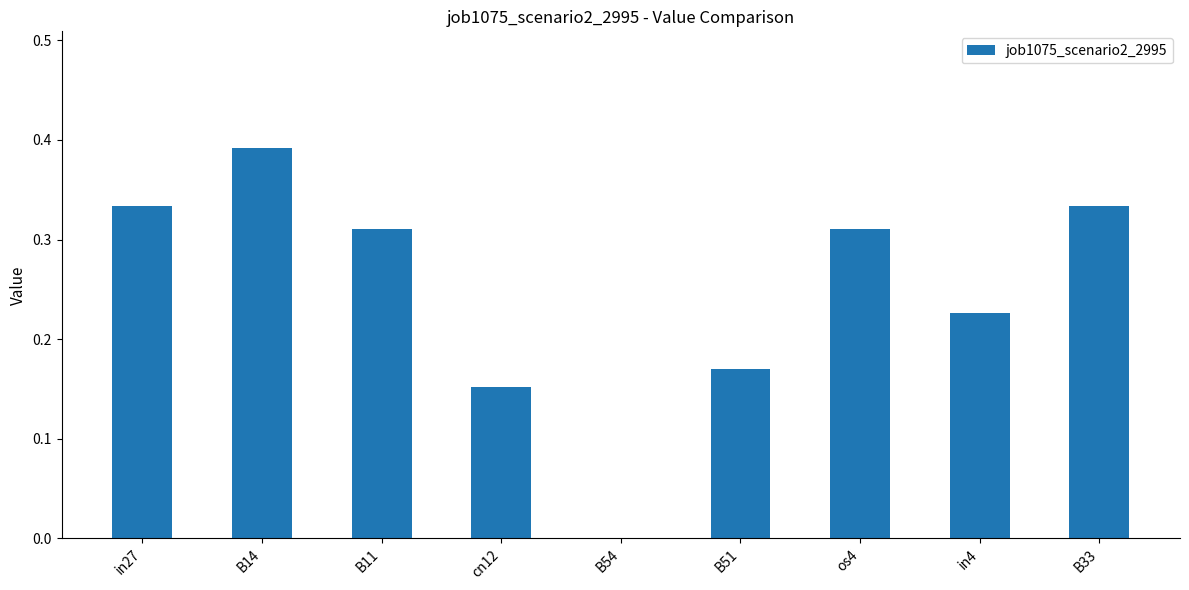

True or false: the data shows 0.1 at os4.

False